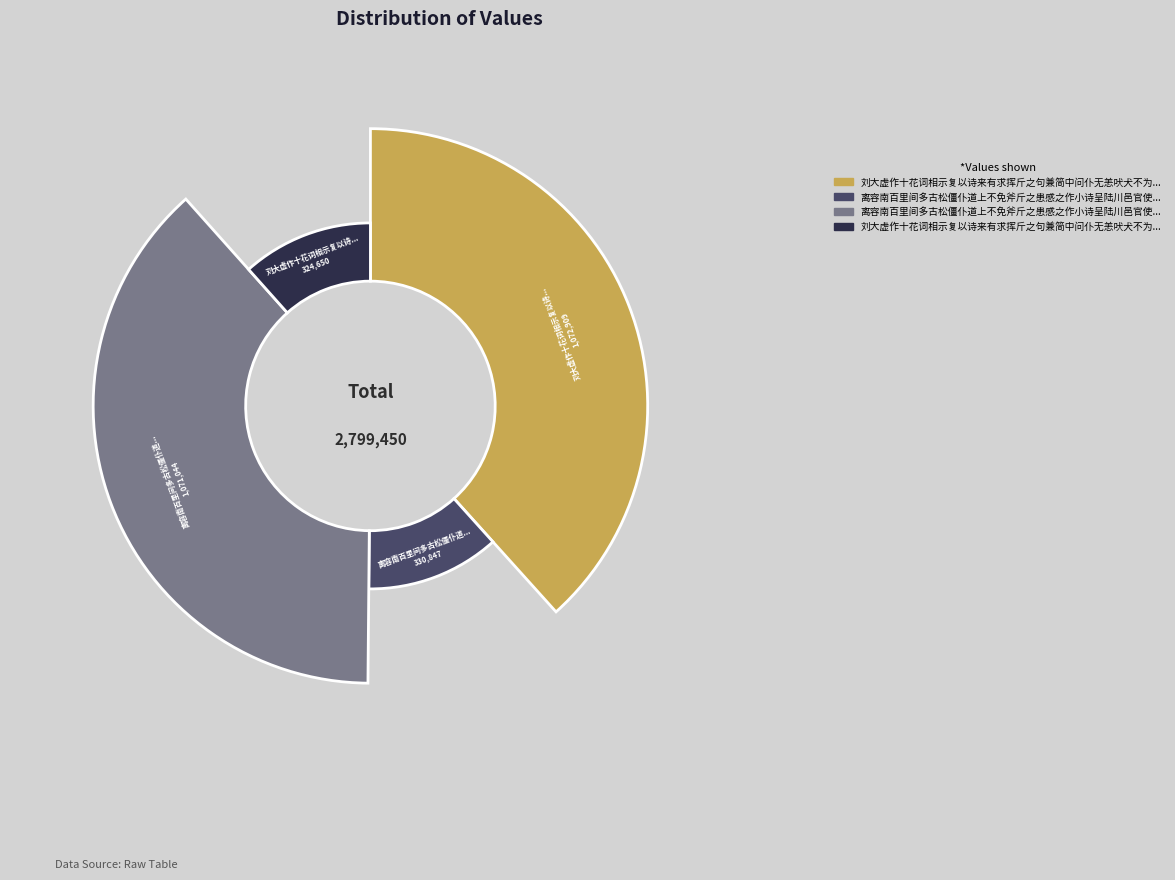

What is the change in value from 刘大虚作十花词相示复以诗来有求挥斤之句兼简中问仆无恙吠犬不为灾次韵一首奉酬 to 离容南百里间多古松僵仆道上不免斧斤之患感之作小诗呈陆川邑官使稍禁戢之?

-1865